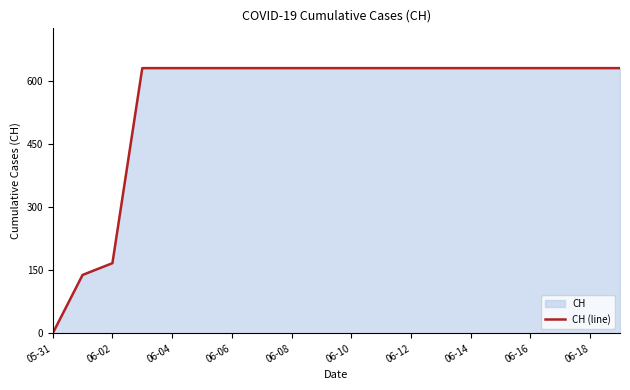

The value at 06-16 is 631. True or false?

True